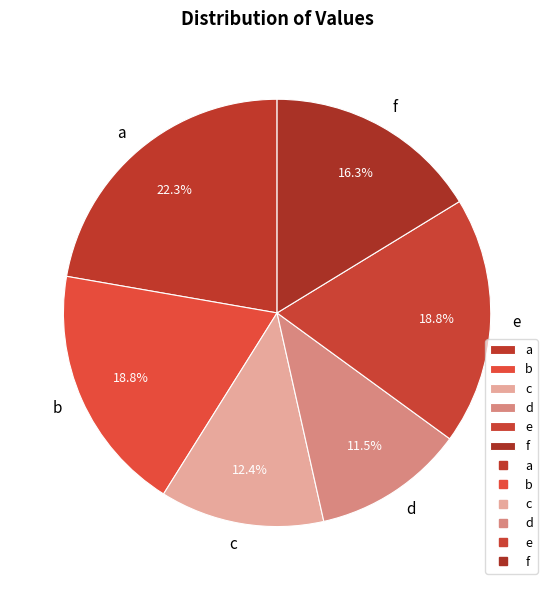

Is it true that e is 7% of the pie?

False